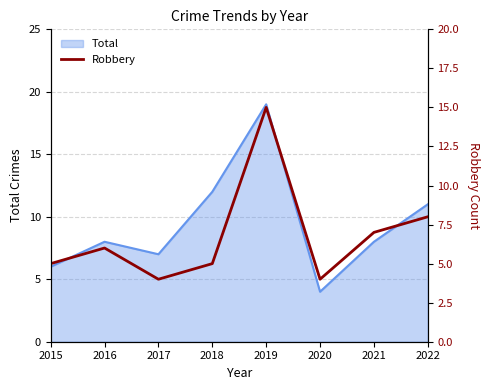

Which category has the lowest value in the Total series?

2020